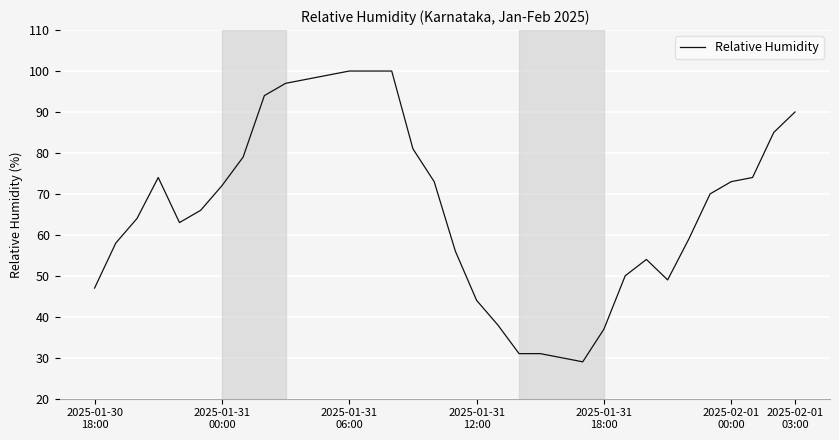

What is the minimum value shown in the chart?

29